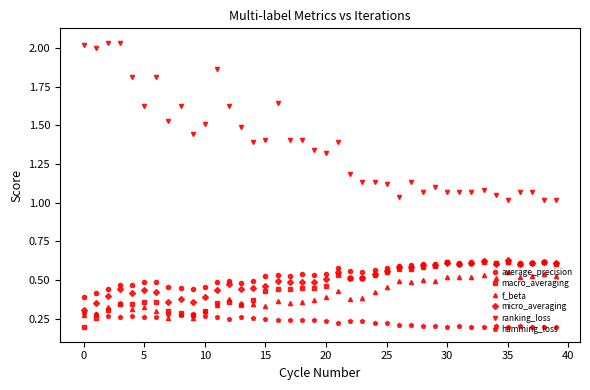

True or false: macro_averaging has more than 0 points higher than both neighbors.

True